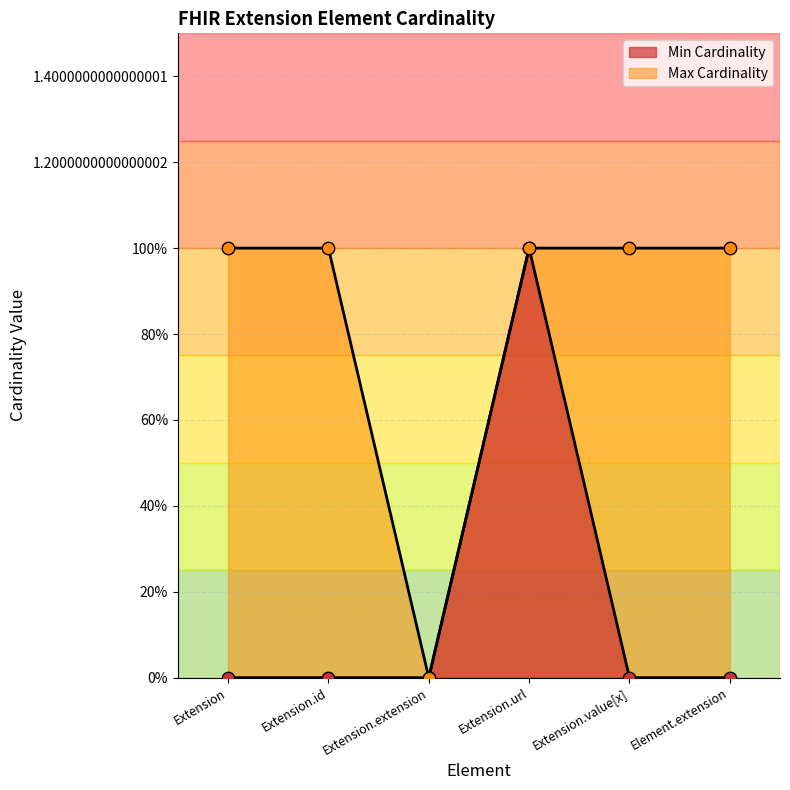

Which series reaches the minimum Y coordinate?

Min Cardinality